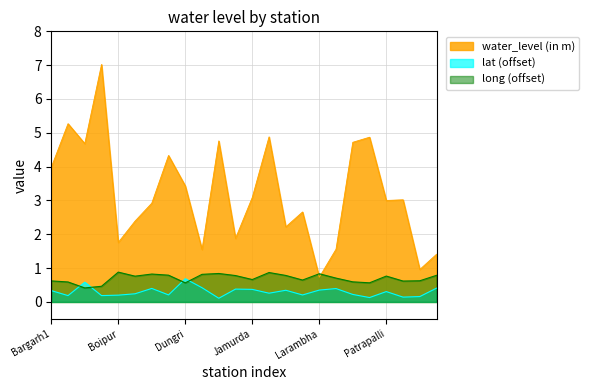

At which category does lat reach its first local valley?

Barpalli